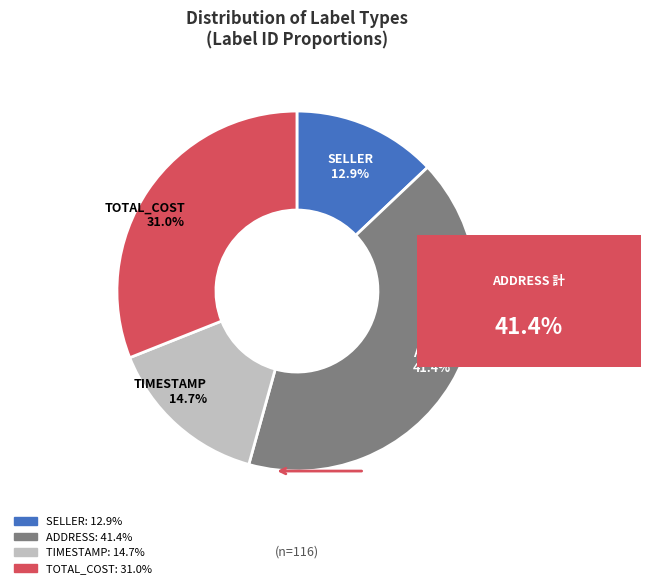

What portion of the pie excludes TIMESTAMP?

85.3%